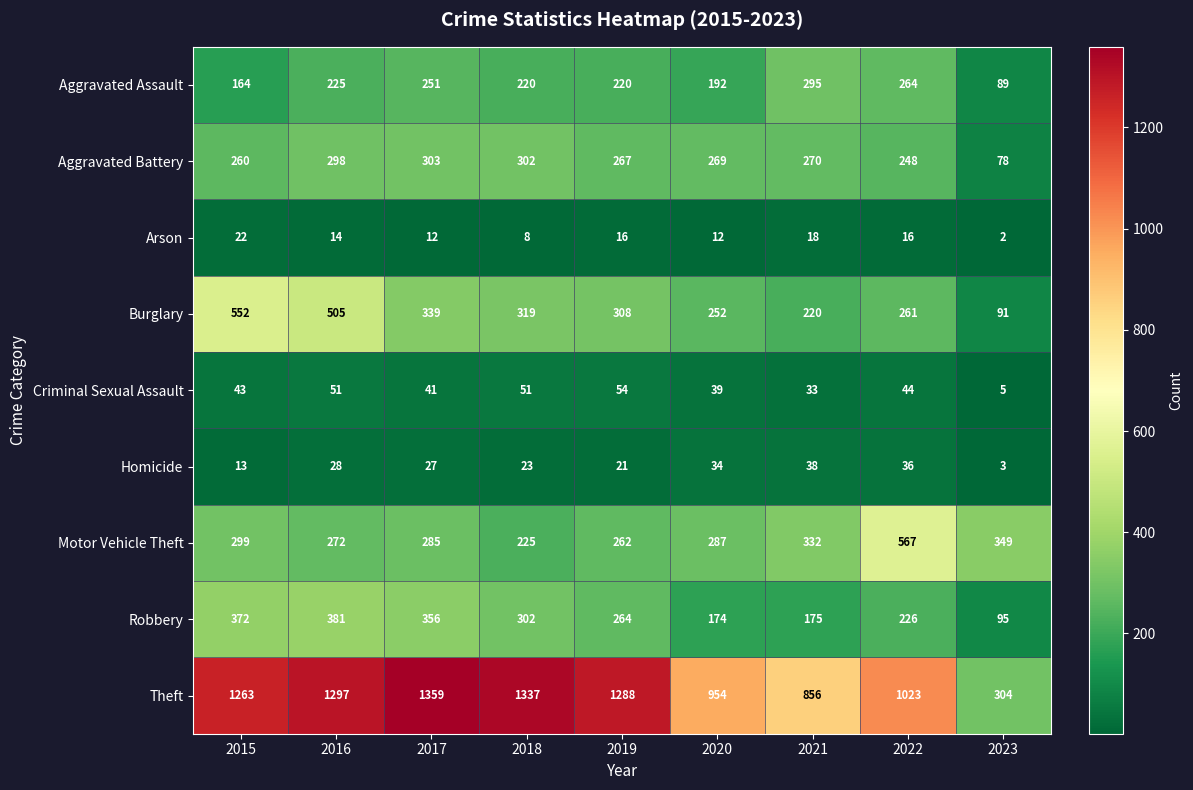

The Motor Vehicle Theft series shows 750 at 2022. True or false?

False